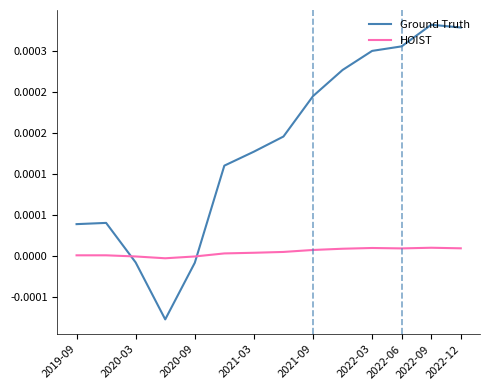

Is this an area chart (filled region under the line)?

No